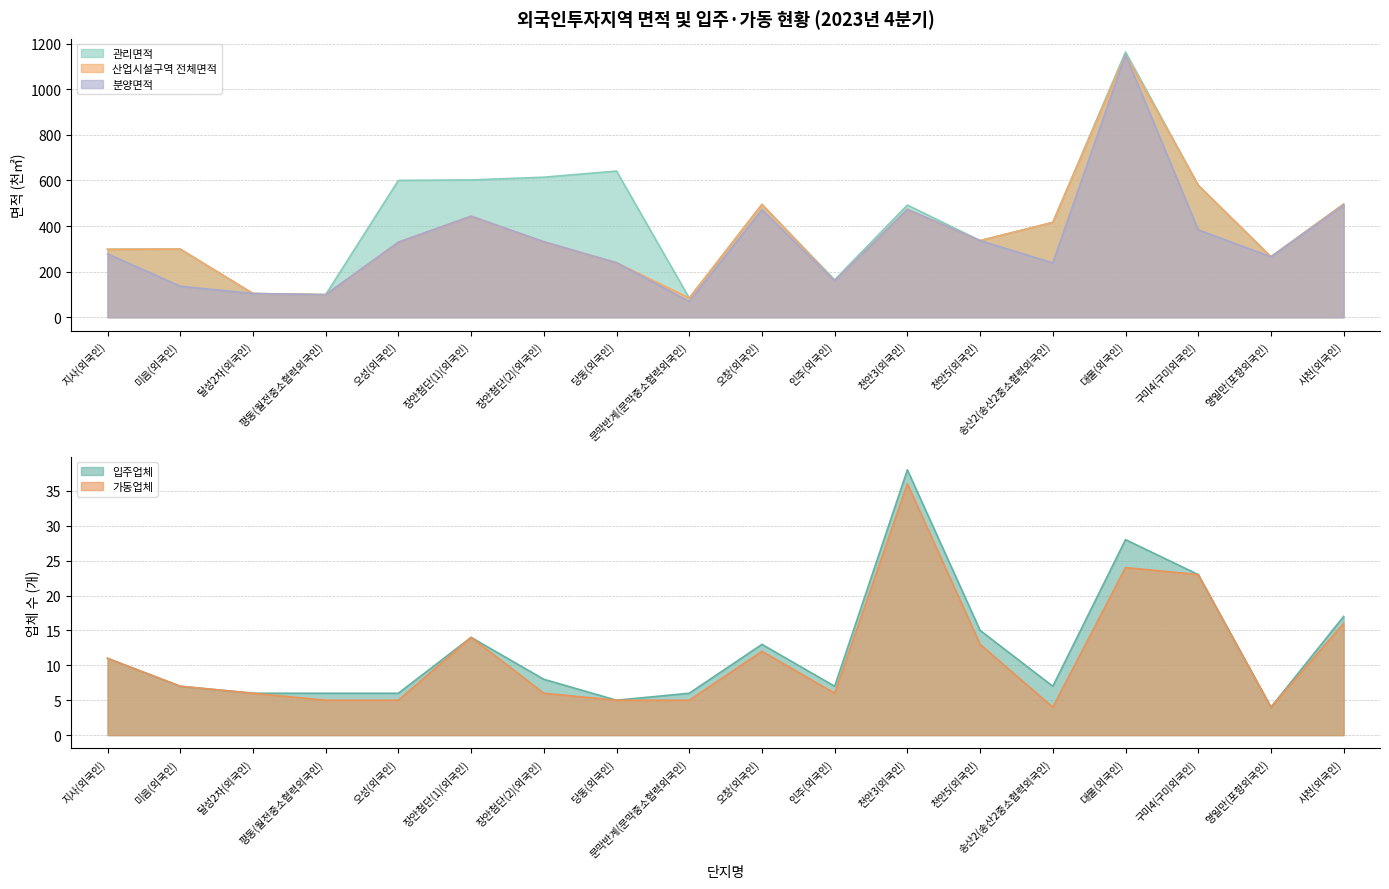

In 입주업체, how many points are lower than both neighbors (excluding endpoints)?

4